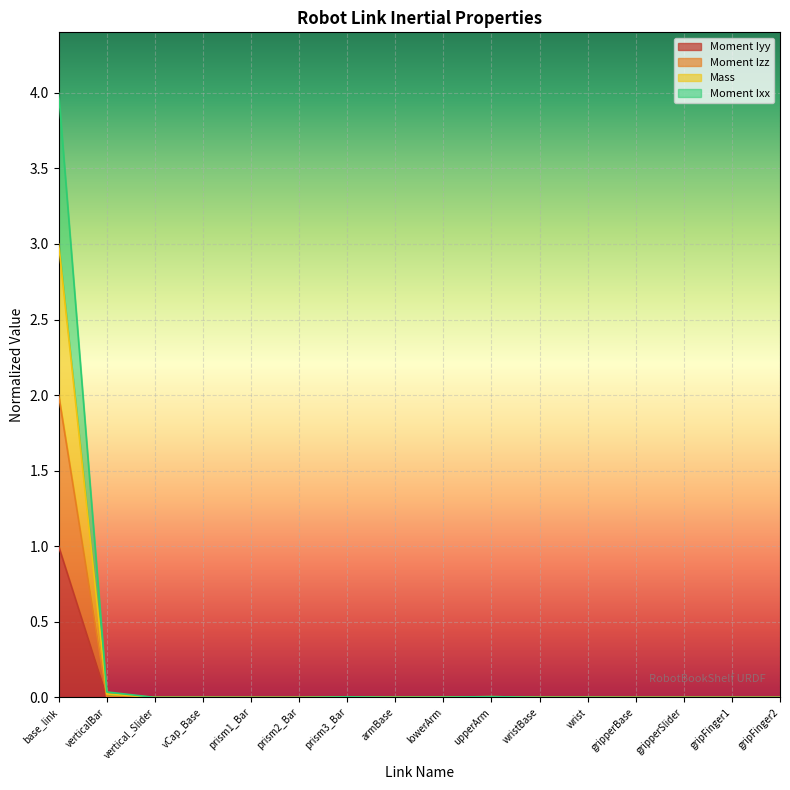

What position from the right is armBase?

9